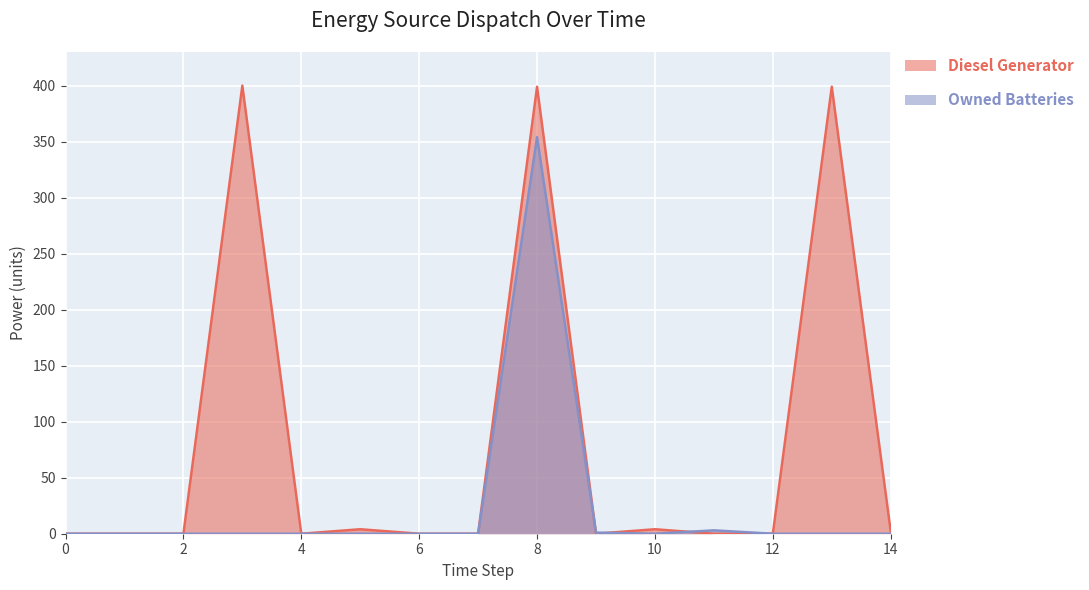

Is the value of Owned Batteries at 9 greater than the value of Diesel Generator at 7?

Yes